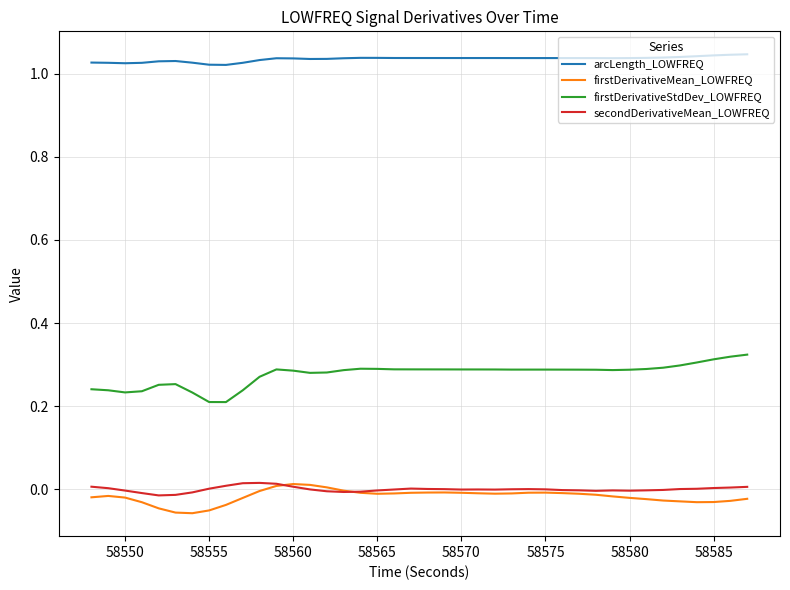

True or false: secondDerivativeMean_LOWFREQ and arcLength_LOWFREQ intersect in this chart.

False